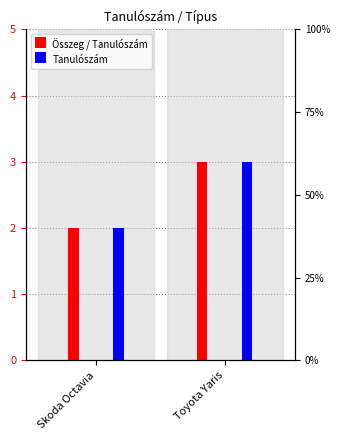

The value of Összeg / Tanulószám at Toyota Yaris is 5. True or false?

False